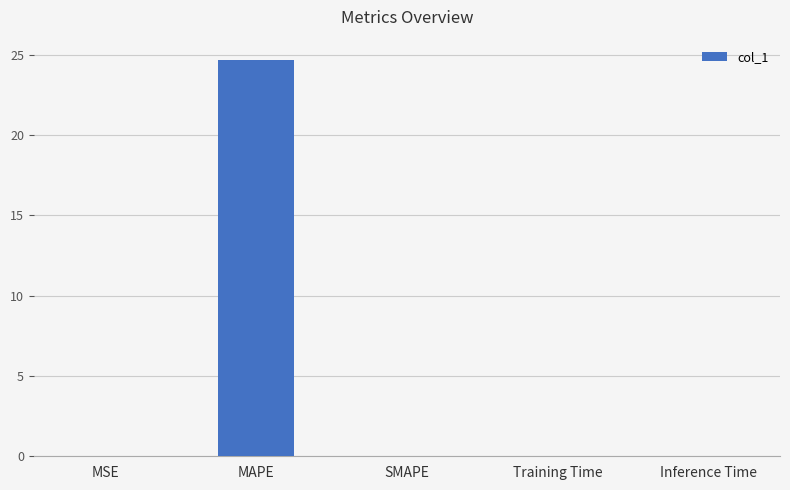

What is the sum of all values?

24.7